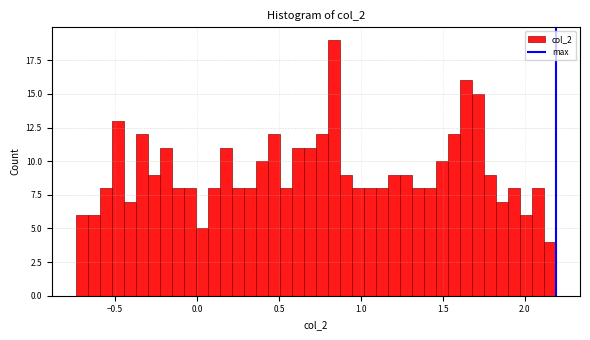

Around what value on the x-axis is the tallest bar? Give the approximate position of its centre, as read against the axis.

0.85